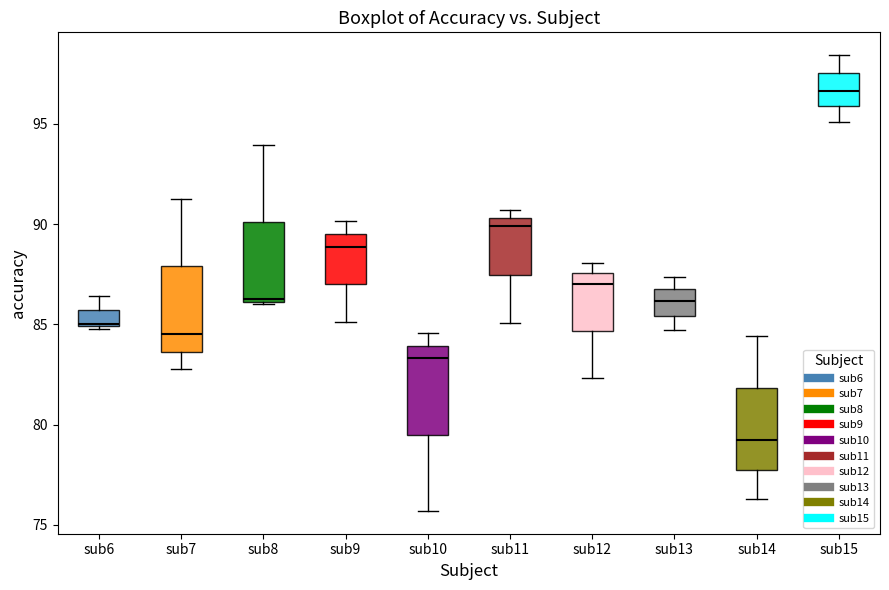

Reading left to right, transcribe this box plot: for each box, give where its median line is, the range the box spans, and where its two whiskers end, as read against the y-axis. The values are not printed on the chart, so give them approximately, as read against the axis.

sub6: median 85.0, box 85.0 to 85.5, whiskers 85.0 to 86.5
sub7: median 84.5, box 83.5 to 88.0, whiskers 82.5 to 91.5
sub8: median 86.0, box 86.0 to 90.0, whiskers 86.0 to 94.0
sub9: median 89.0, box 87.0 to 89.5, whiskers 85.0 to 90.0
sub10: median 83.5, box 79.5 to 84.0, whiskers 75.5 to 84.5
sub11: median 90.0, box 87.5 to 90.5, whiskers 85.0 to 90.5 (just above the box's upper edge)
sub12: median 87.0, box 84.5 to 87.5, whiskers 82.5 to 88.0
sub13: median 86.0, box 85.5 to 87.0, whiskers 84.5 to 87.5
sub14: median 79.0, box 77.5 to 82.0, whiskers 76.5 to 84.5
sub15: median 96.5, box 96.0 to 97.5, whiskers 95.0 to 98.5